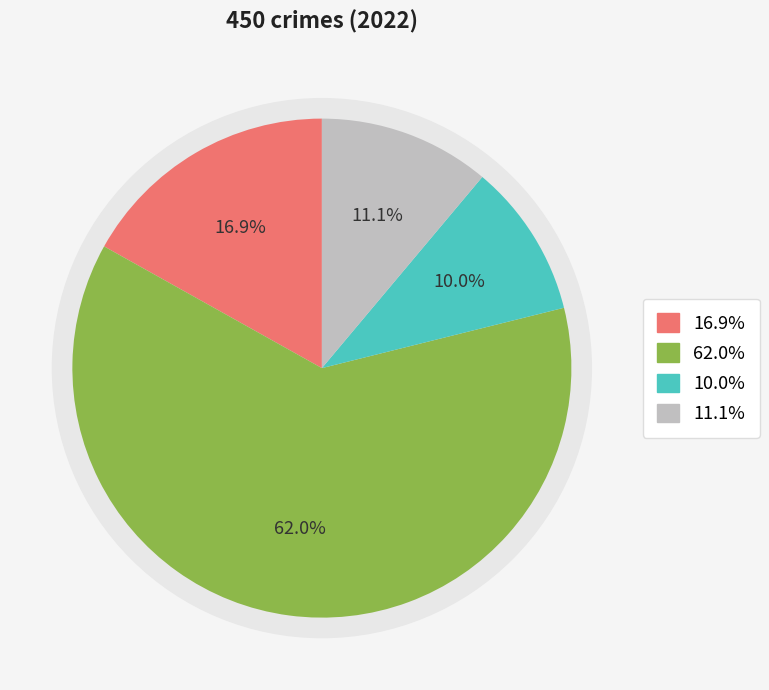

True or false: Criminal Sexual Assault accounts for 1% of the total.

False